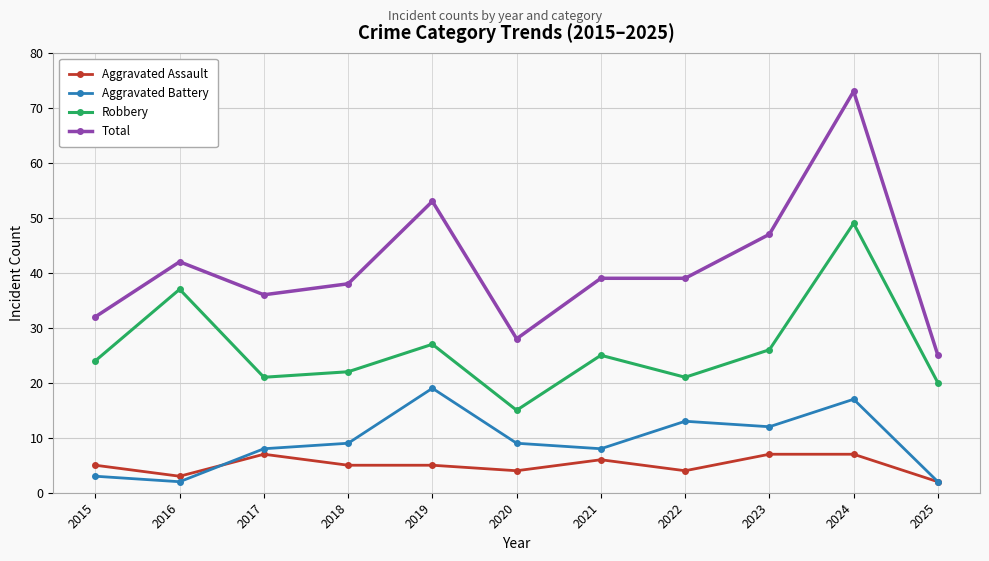

How many data points in Robbery are less than 24?

5